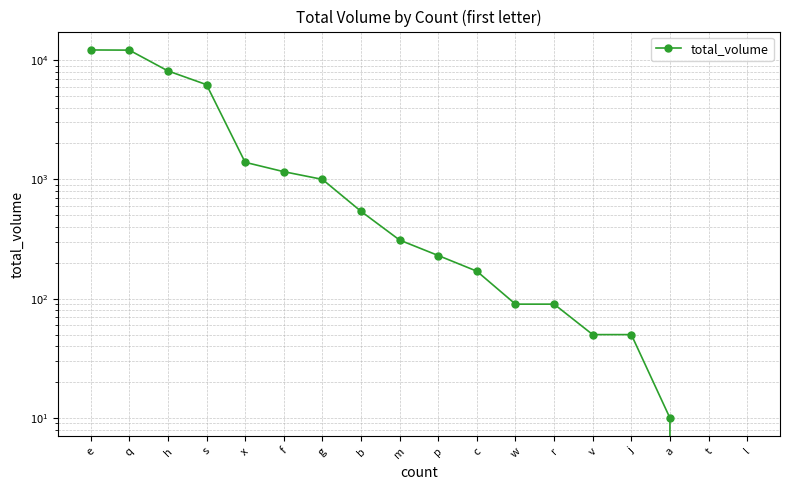

Count the number of data series in this chart.

1